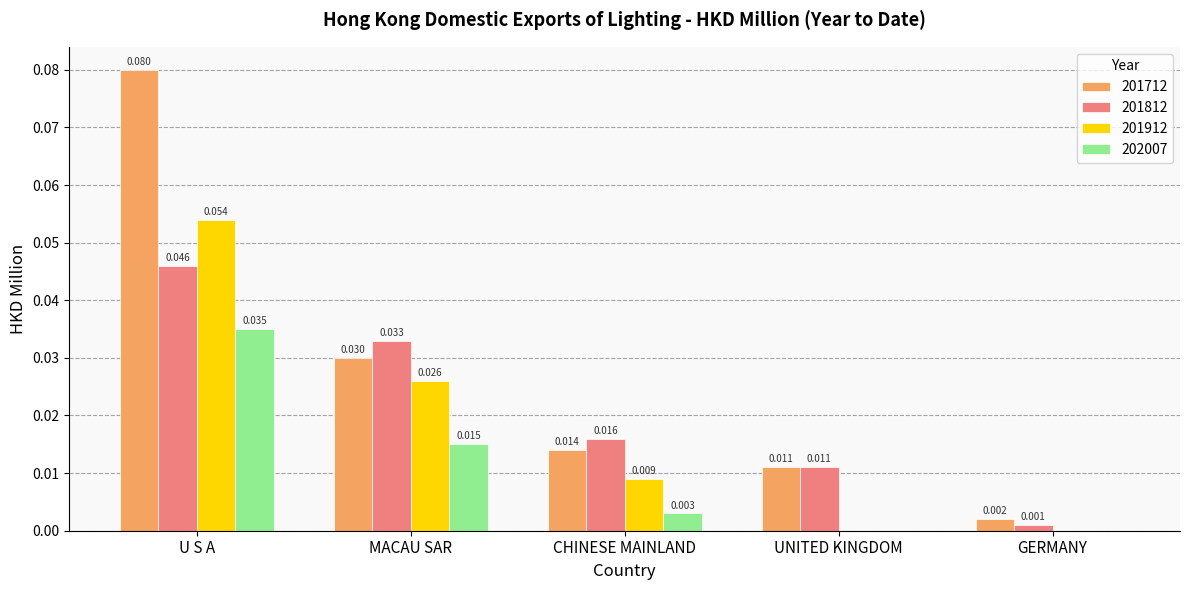

Does the chart contain stacked bars?

No